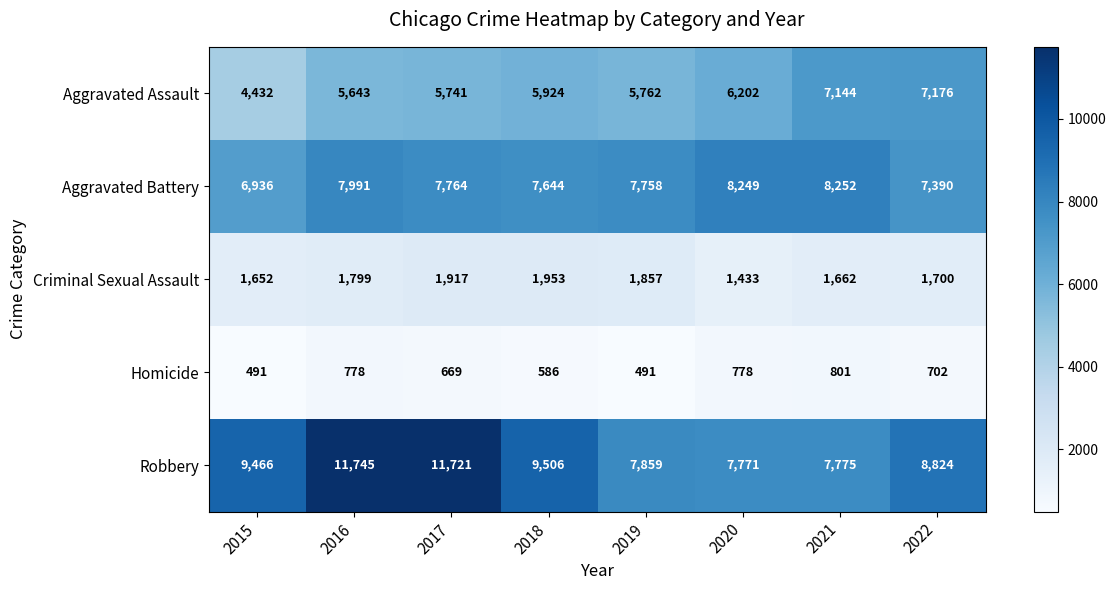

List the series in order of their peak value, highest first.

Robbery, Aggravated Battery, Aggravated Assault, Criminal Sexual Assault, Homicide